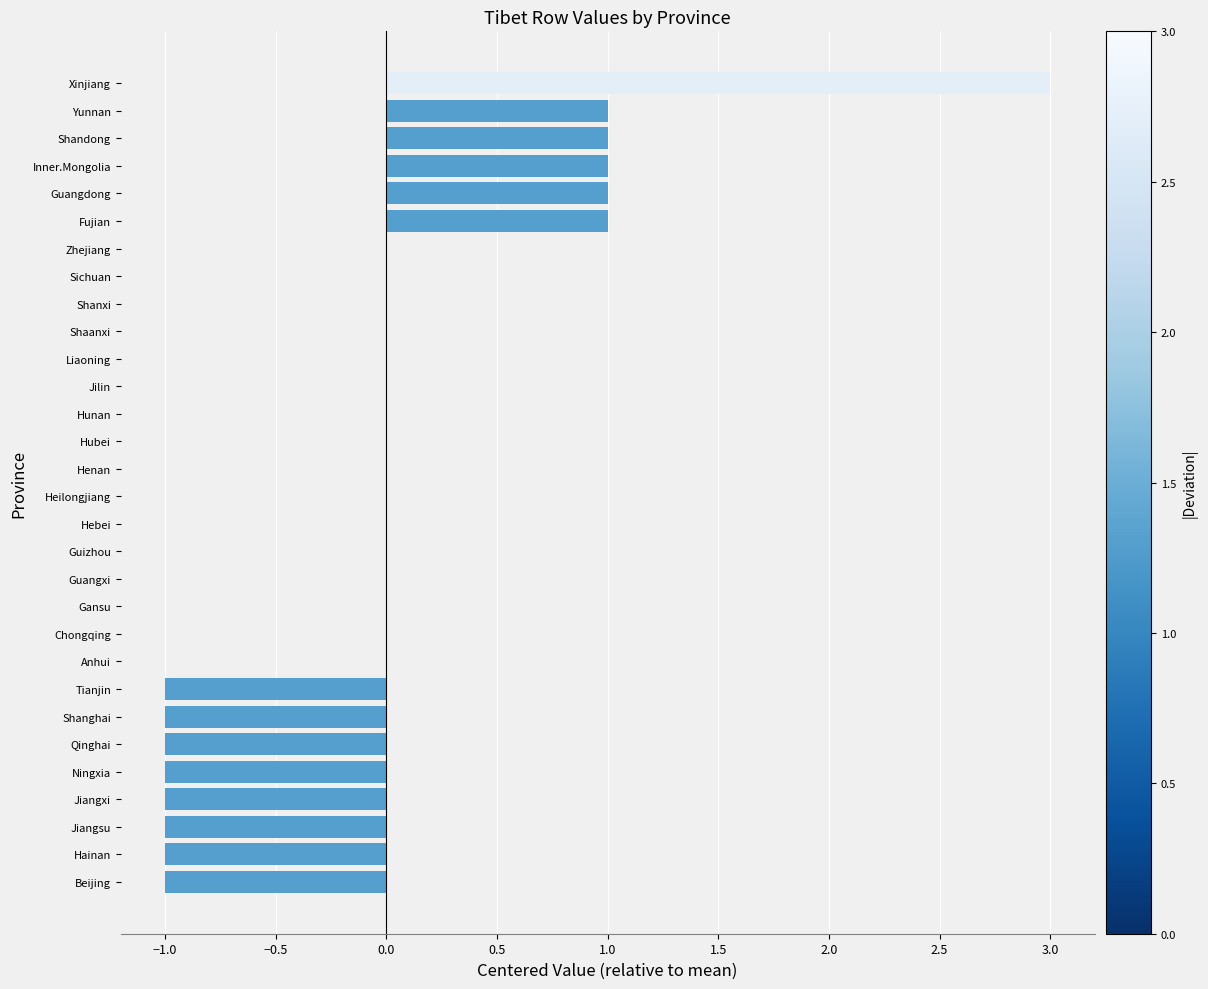

The value at Liaoning is 0. True or false?

True